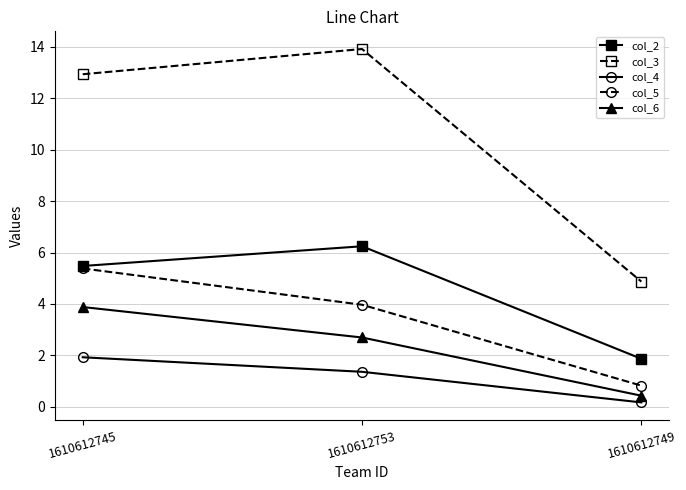

What is the total value across all series at 1610612745?

29.6